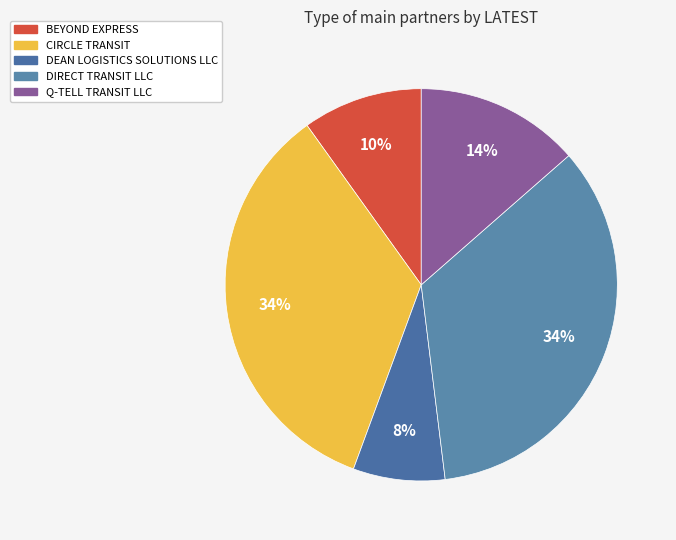

To the nearest percent, what is the combined percentage of CIRCLE TRANSIT and DIRECT TRANSIT LLC?

69%